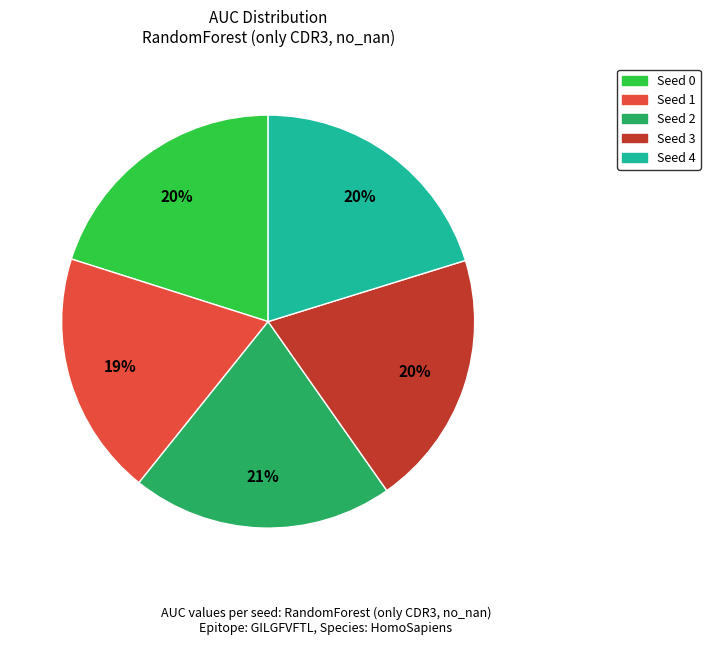

To the nearest percent, what is the difference between the Seed 0 and Seed 1 slice percentages?

1%